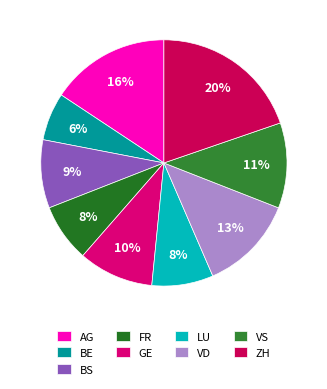

Count the number of slices in the pie.

9